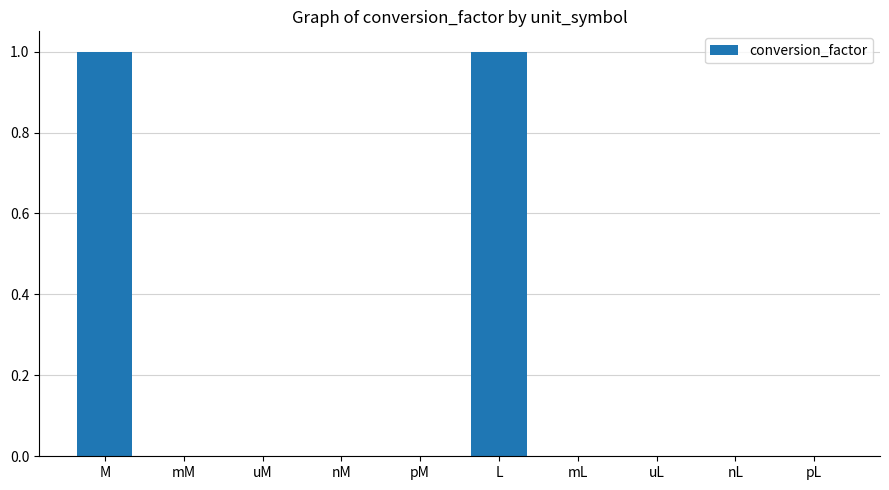

What is the sum of the values at L and uM?

1.0